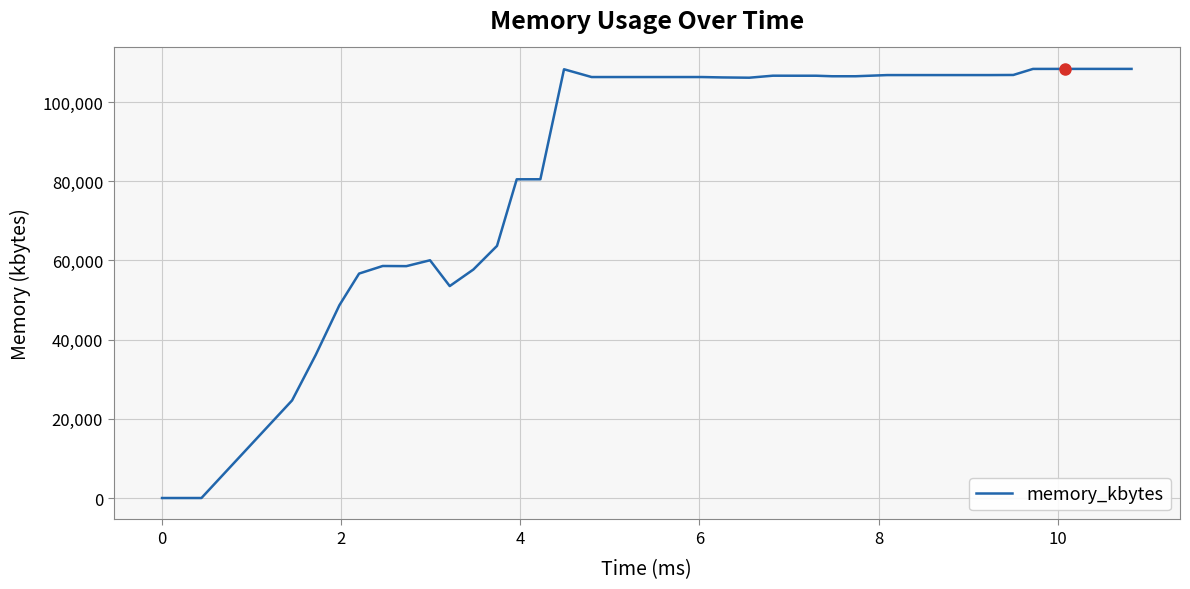

What is the difference between the second highest and second lowest values?

108352